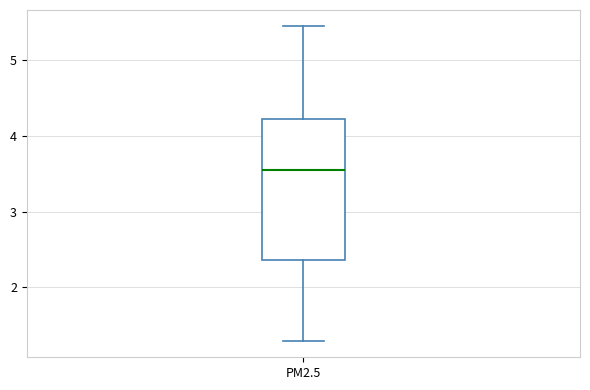

Where does the upper whisker of the box for PM2.5 end on the y-axis? The values are not printed on the chart, so give them approximately, as read against the axis.

5.5